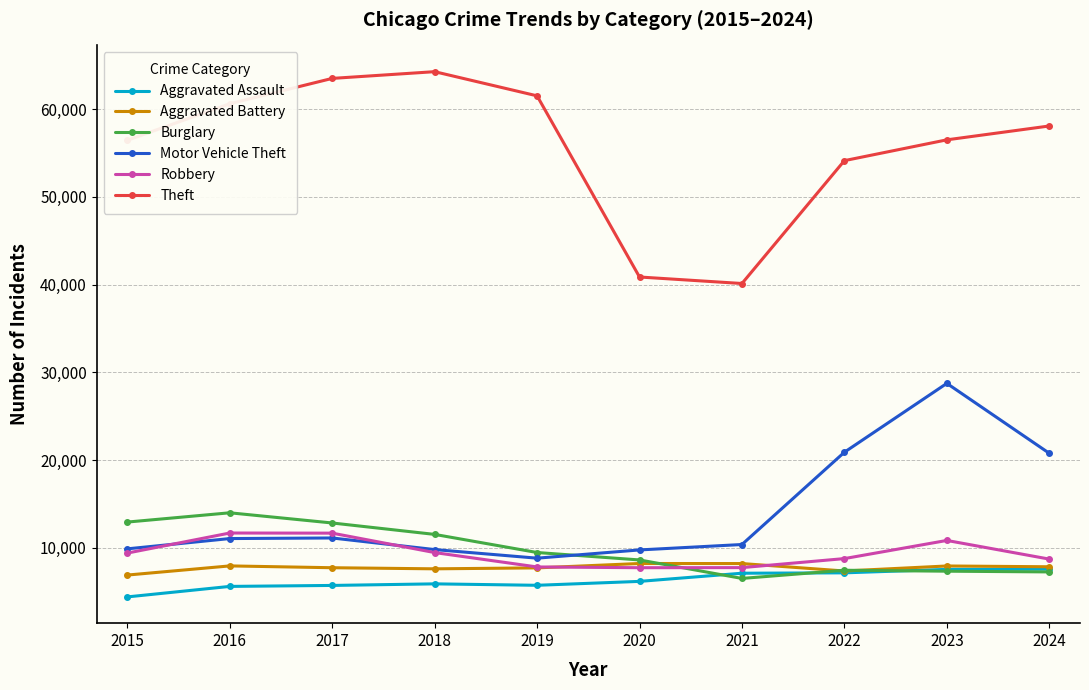

True or false: Motor Vehicle Theft has a value of 10381 at 2021.

True